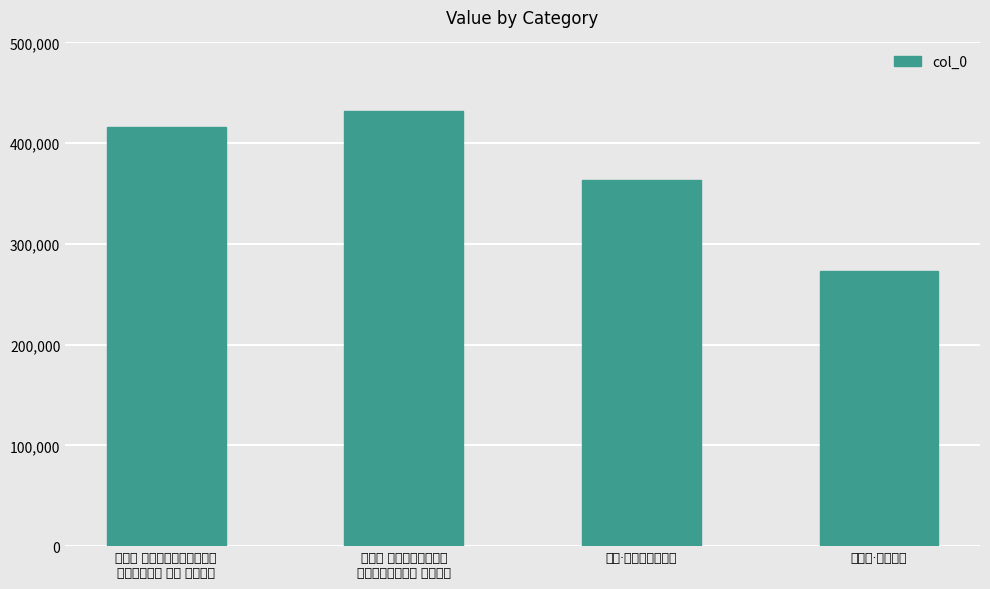

What is the sum of all values?

1484827